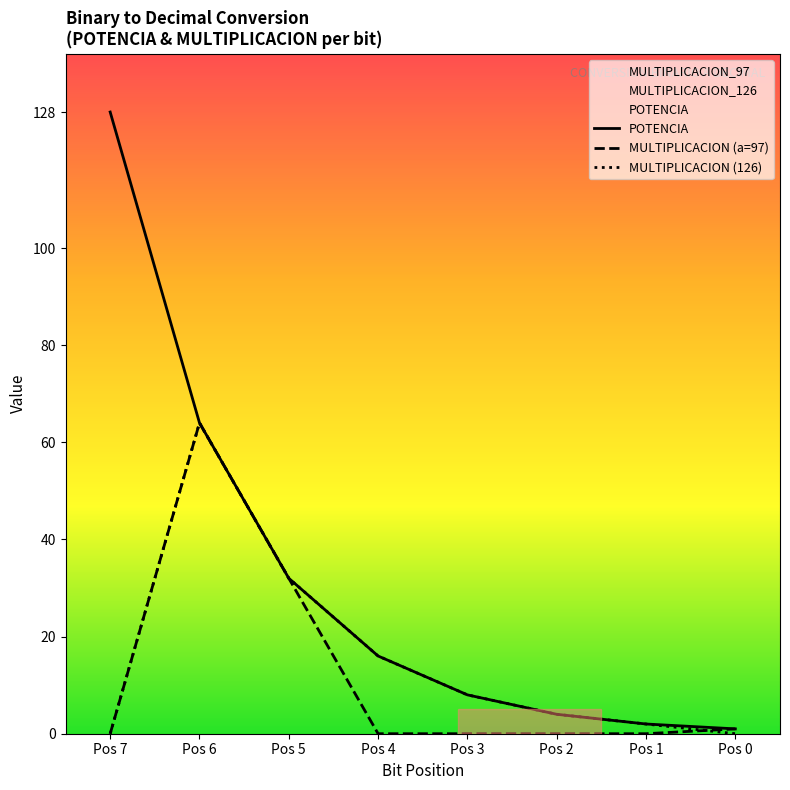

What is the average value of the MULTIPLICACION (126) series?

16